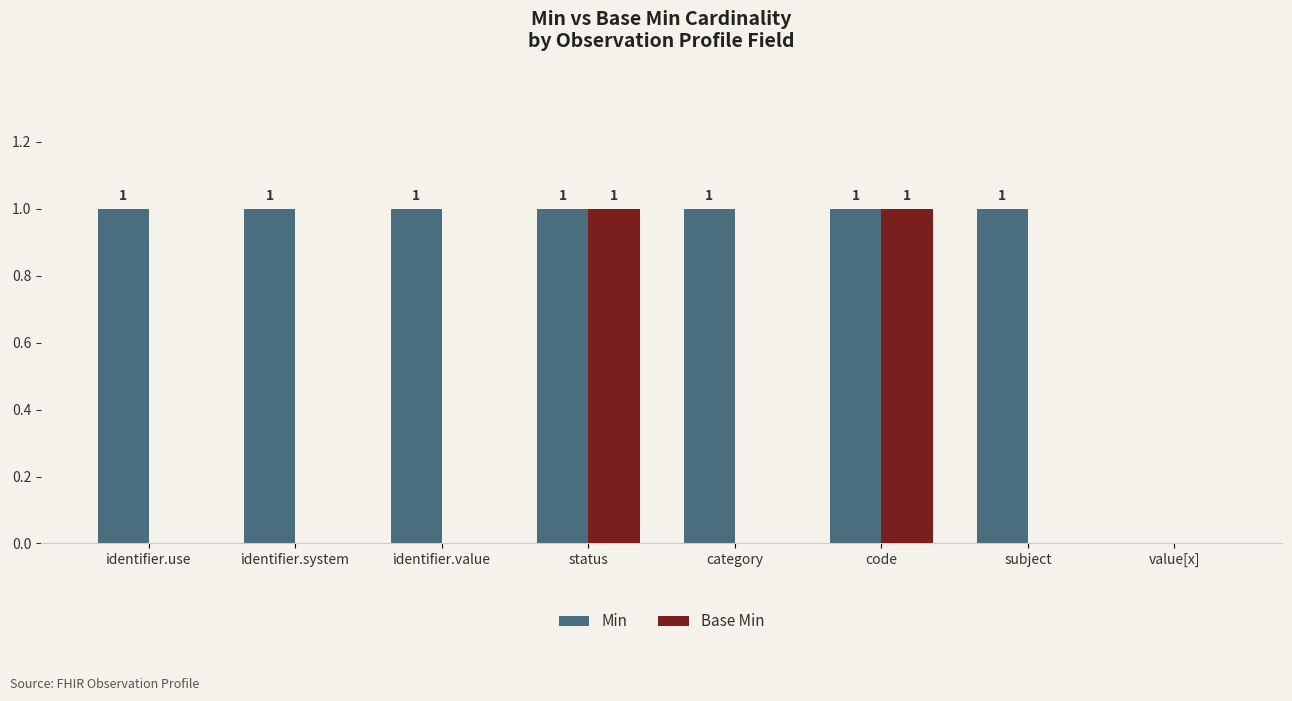

Between status and subject, which series saw the biggest shift?

Base Min